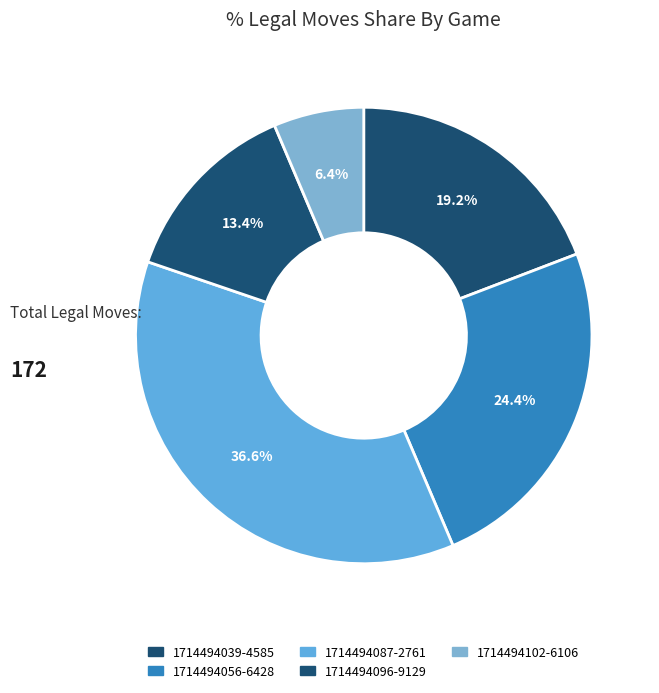

Is 1714494102-6106 the majority of the pie?

No